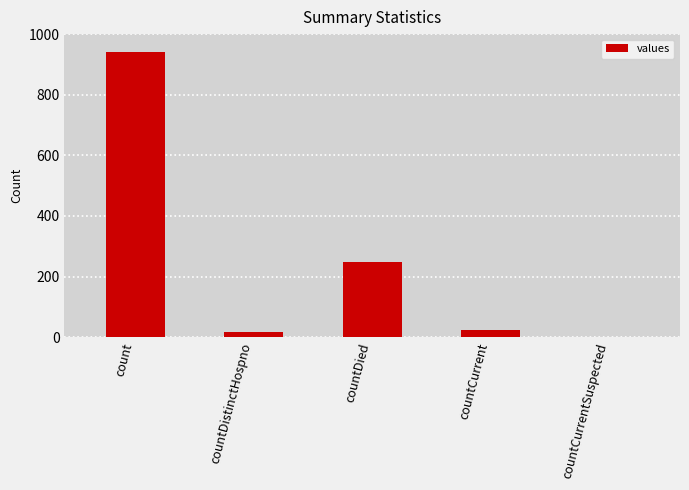

What is the sum of all values?

1230